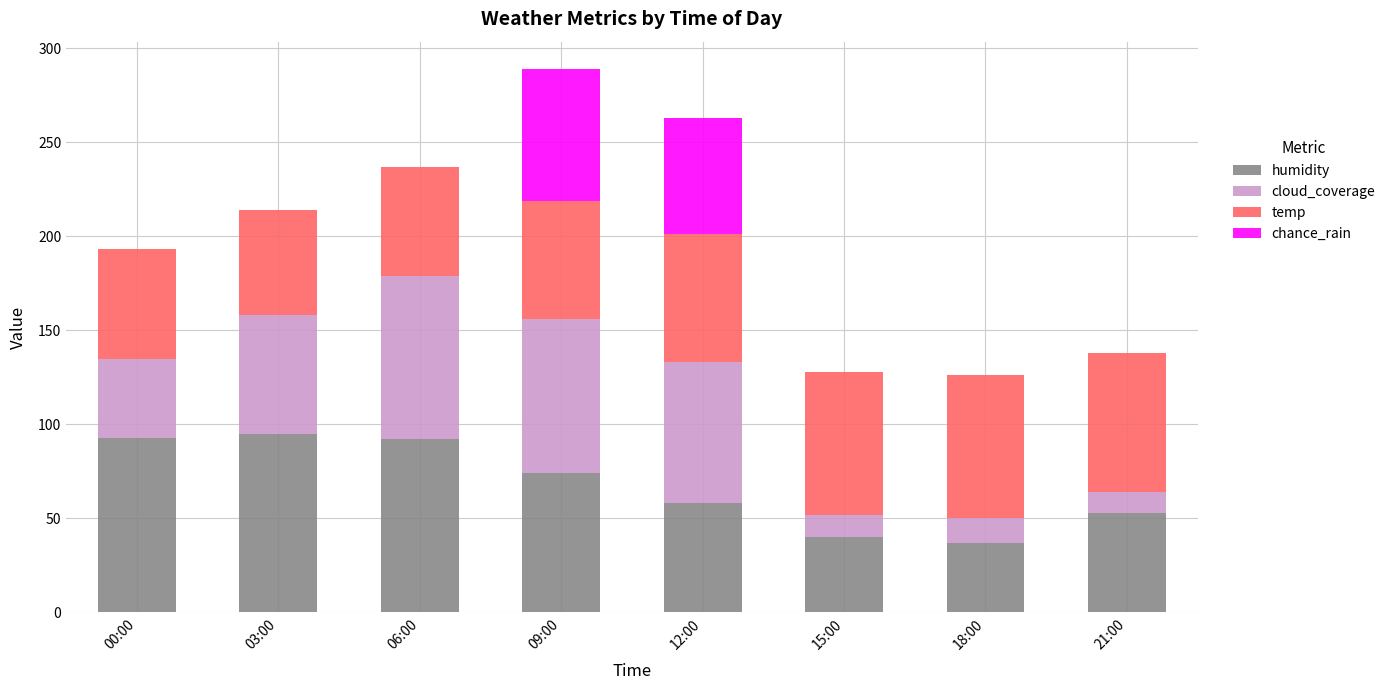

Count the number of data series in this chart.

4